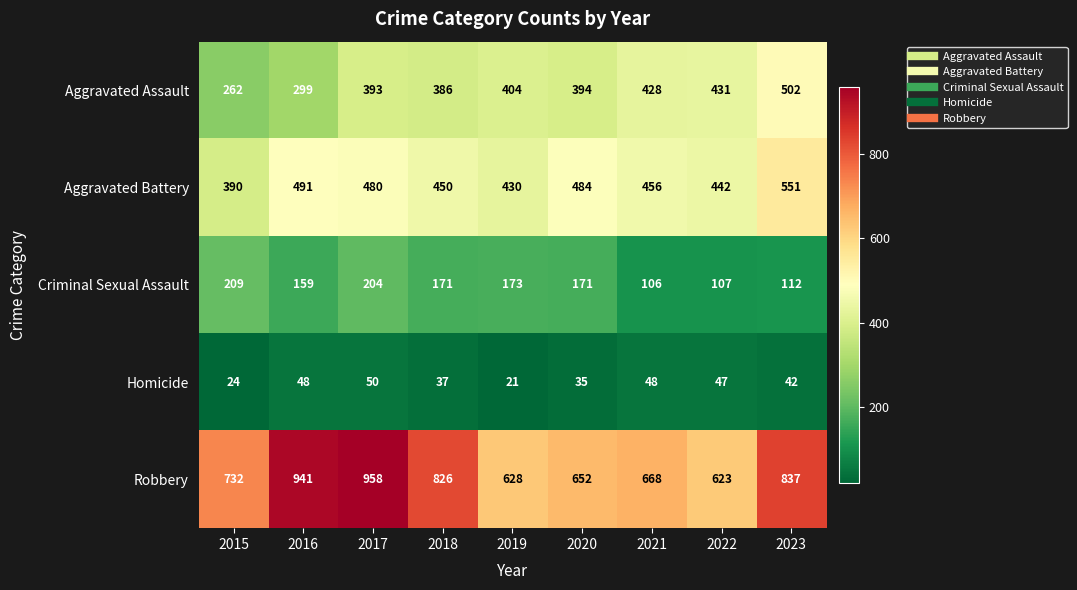

What is the sum of the Aggravated Assault values at 2022 and 2020?

825